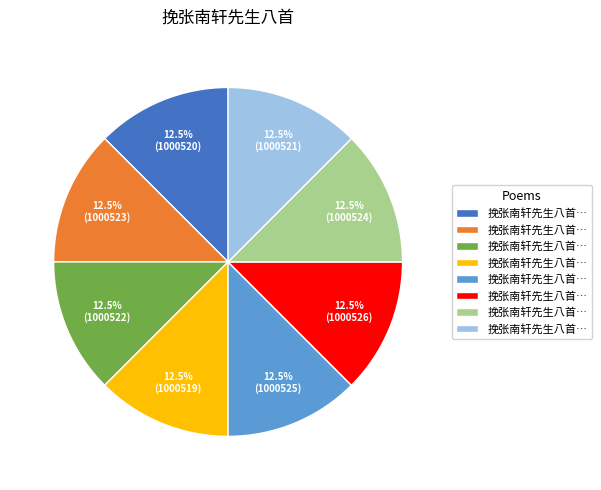

To the nearest percent, what is the average slice percentage?

12%